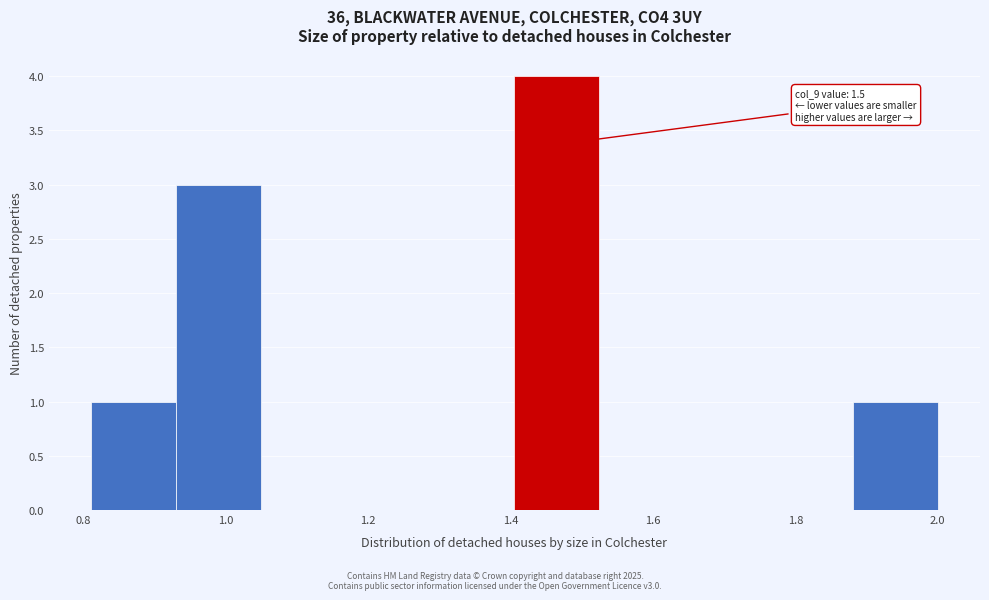

Over which range of the x-axis is the bar tallest?

1.40 to 1.52